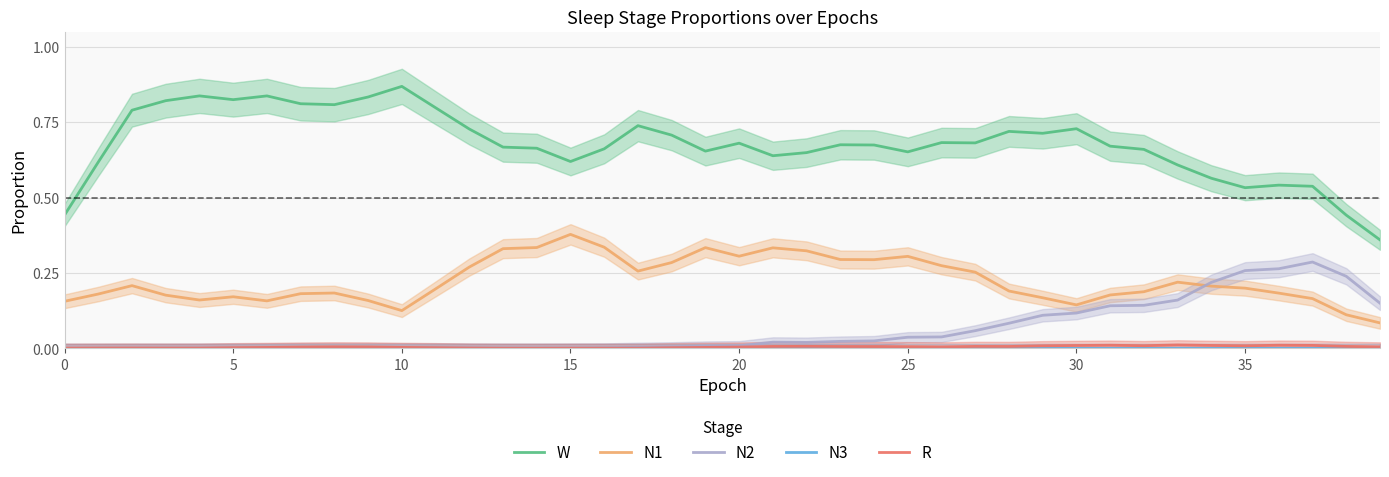

Rank the series at 14 from lowest to highest value.

N3, R, N2, N1, W